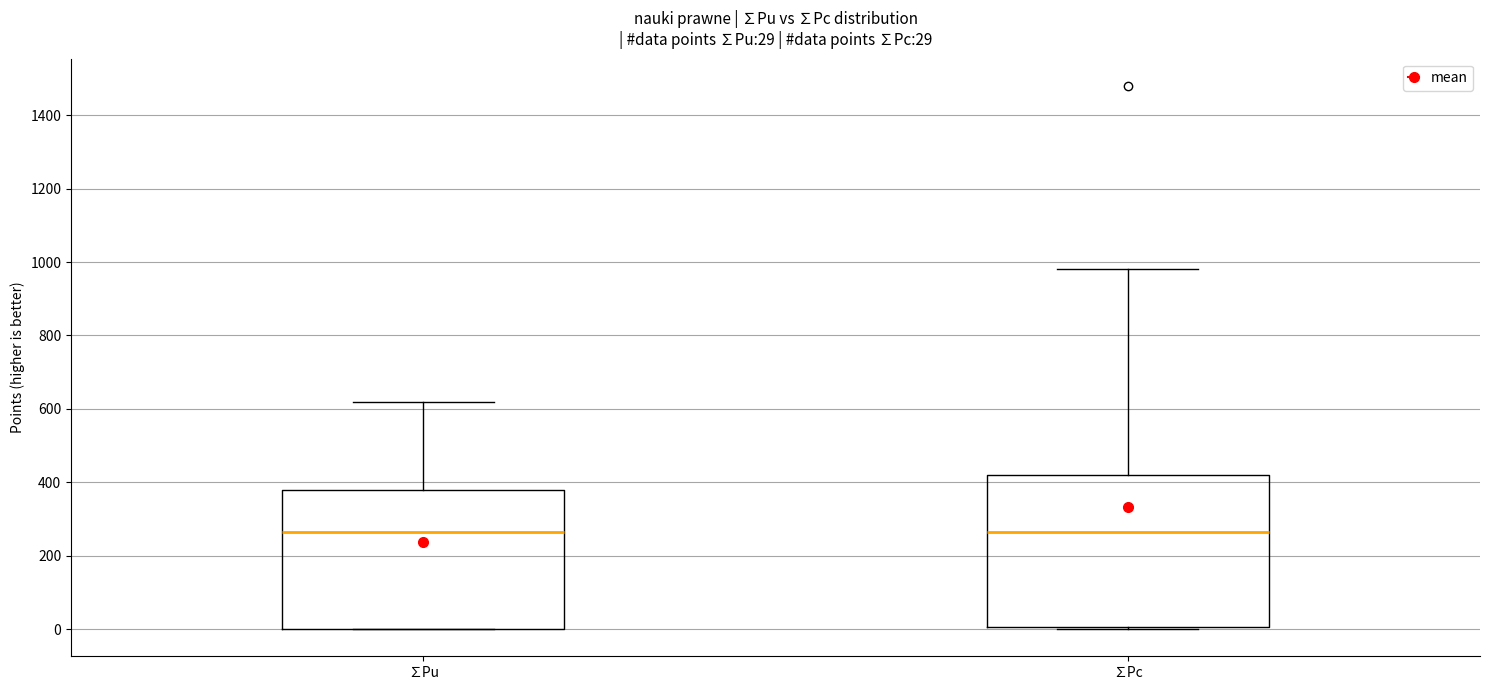

Which box is the tallest, from its lower edge to its upper edge?

∑Pc